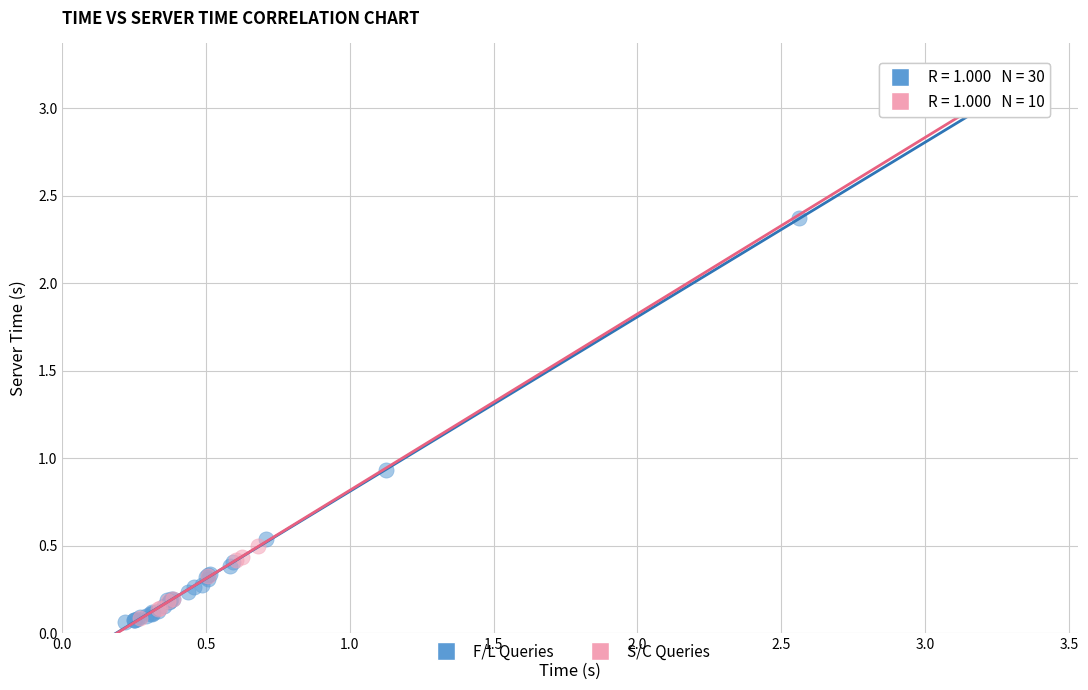

Which series reaches the maximum Y coordinate?

S/C Queries